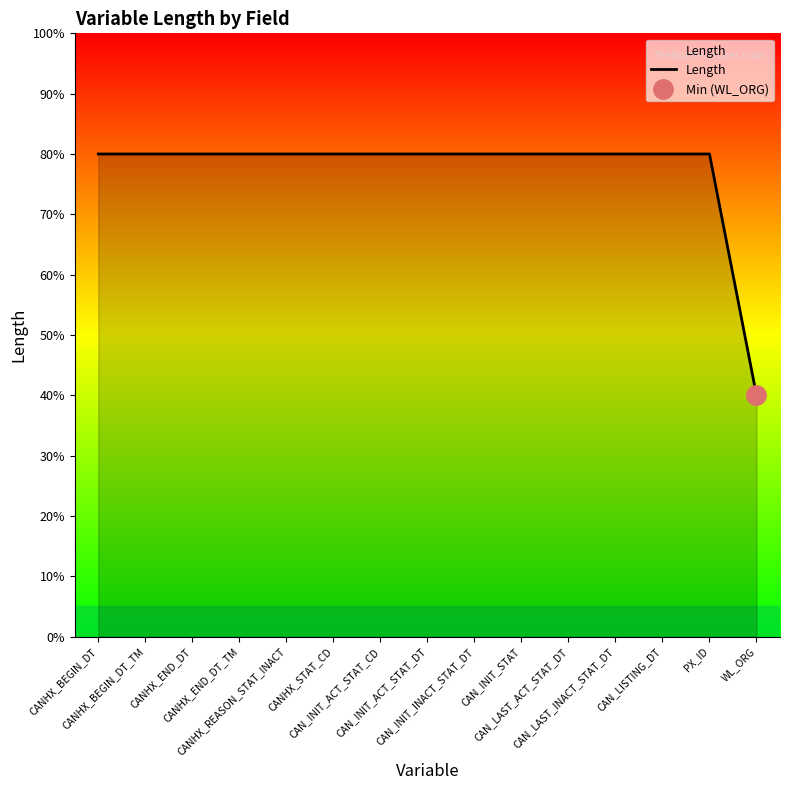

What is the sum of all values?

116